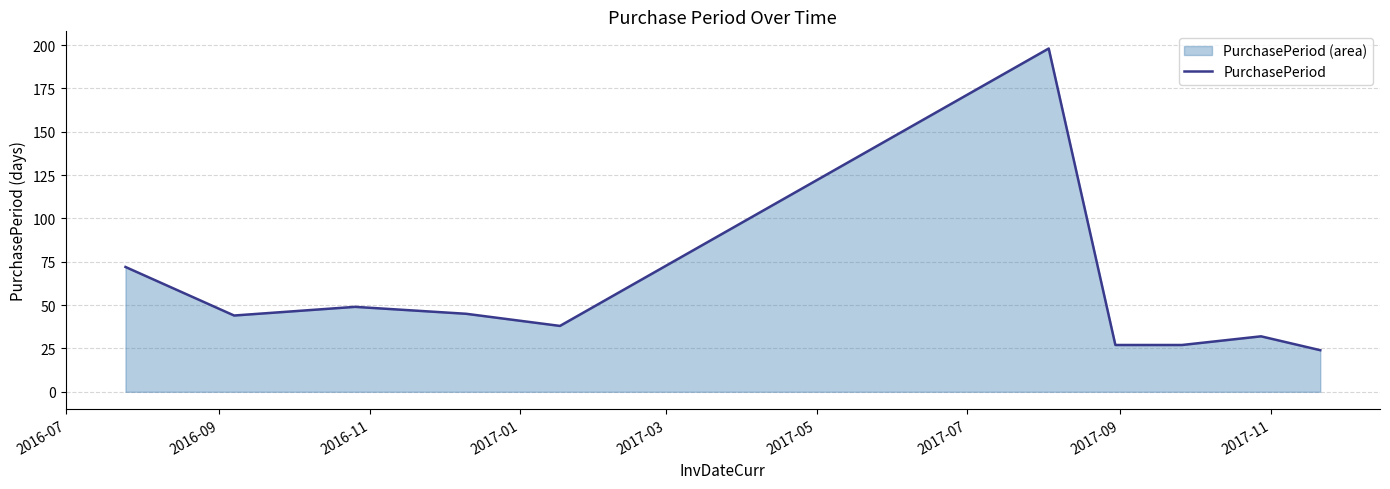

What is the difference between the maximum and minimum values?

174